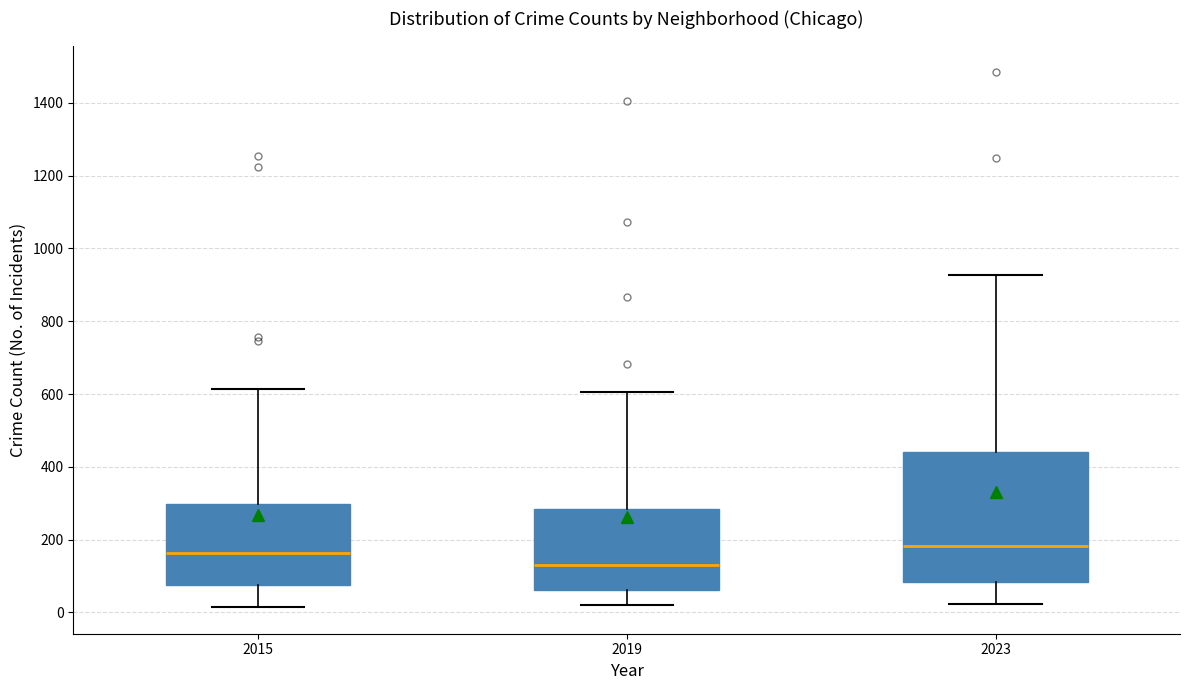

Which box has the highest median line?

2023